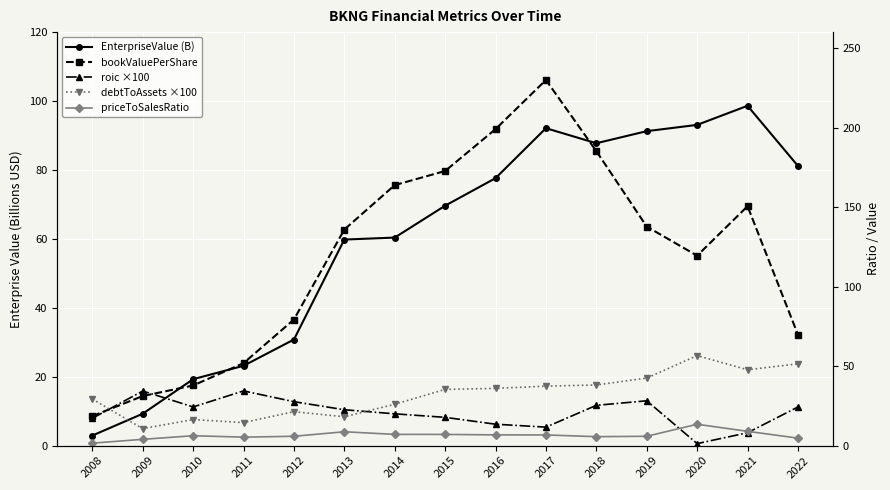

What is the sum of all EnterpriseValue (B) values?

896.8